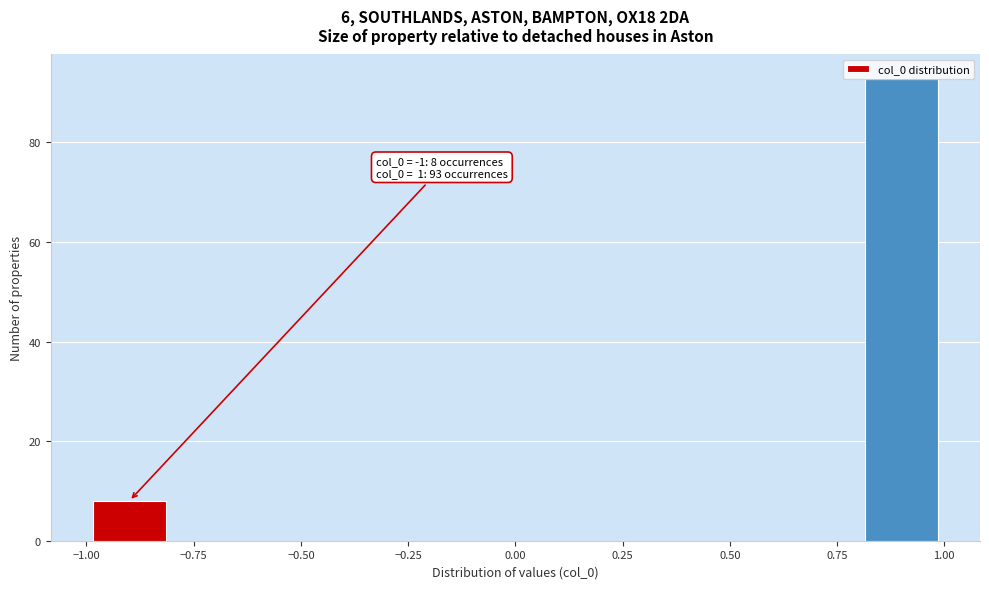

Which range on the x-axis has the tallest bar?

0.8 to 1.0